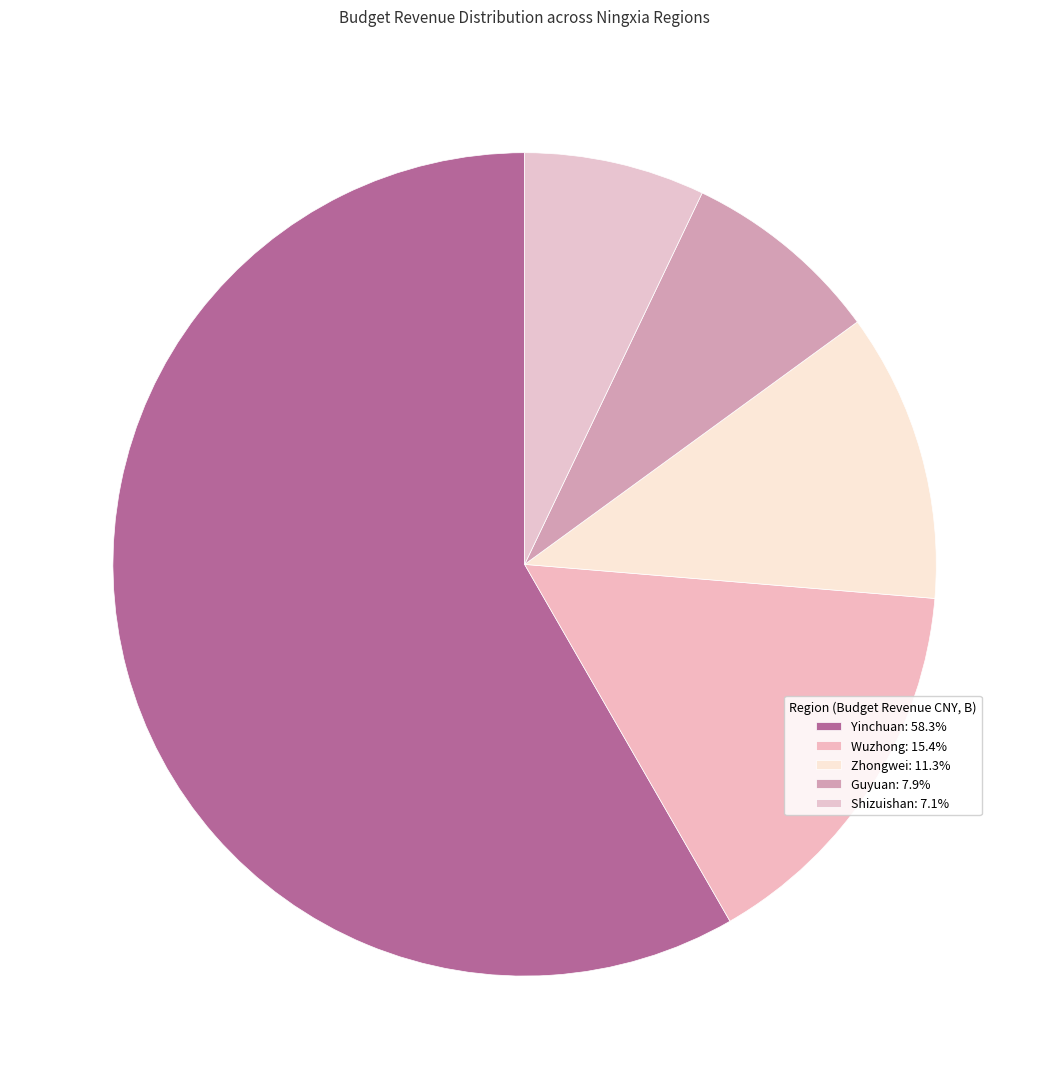

How many segments does this pie chart have?

5